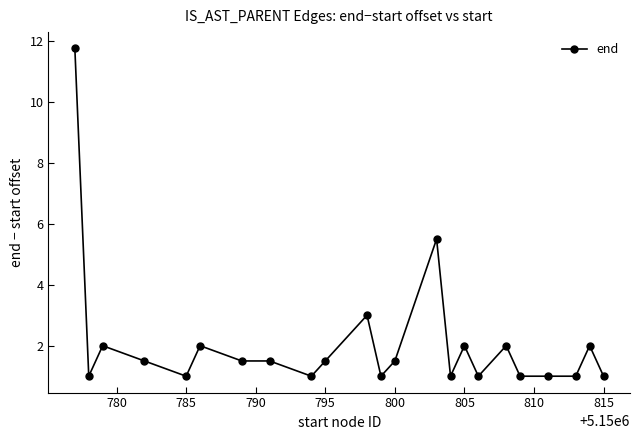

What is the average value?

2.1